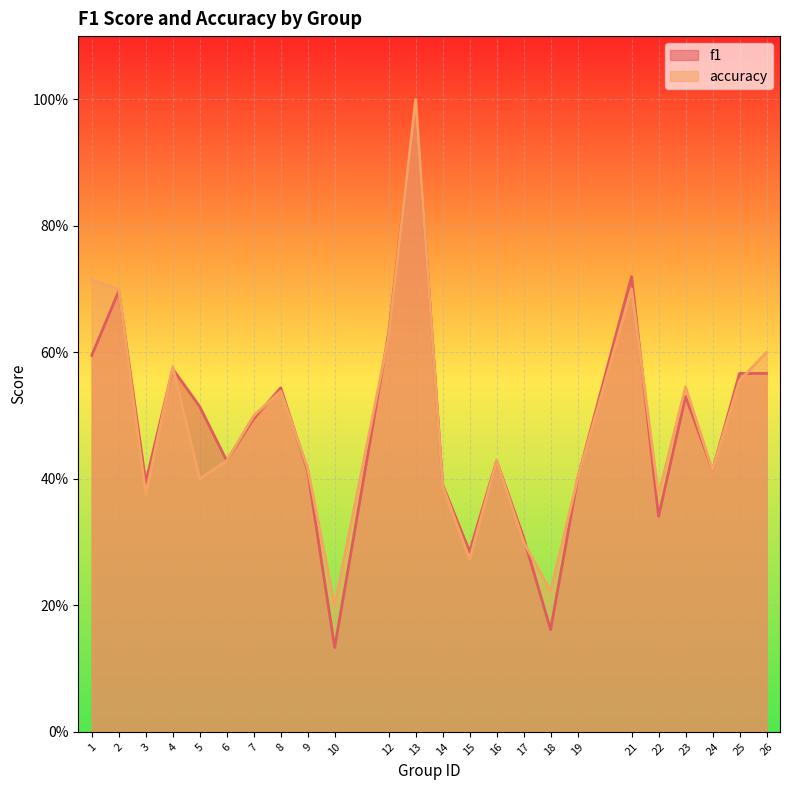

True or false: accuracy and f1 intersect in this chart.

True